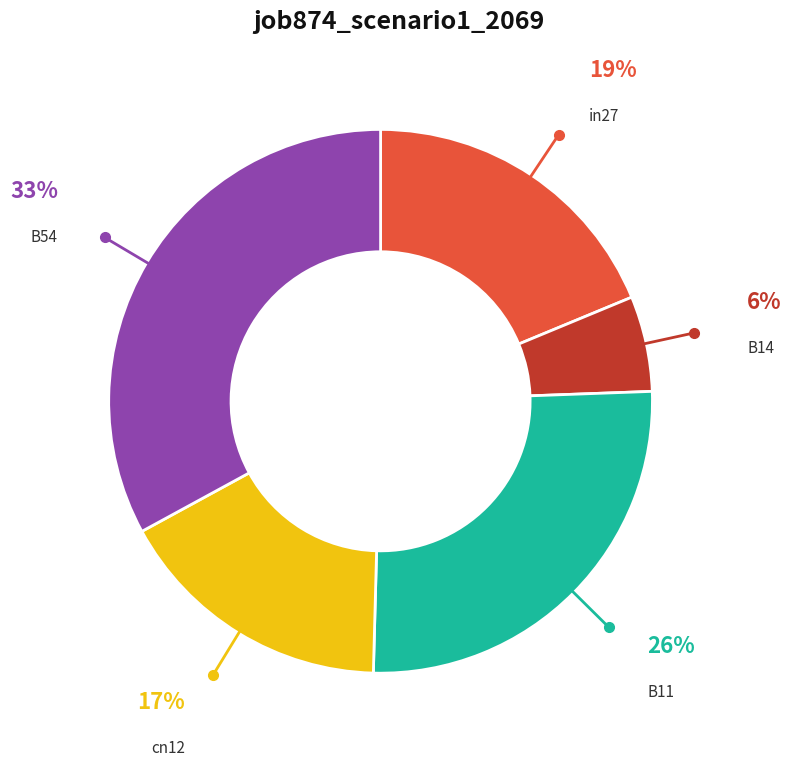

Do B54 and in27 together represent more than half of the pie?

Yes